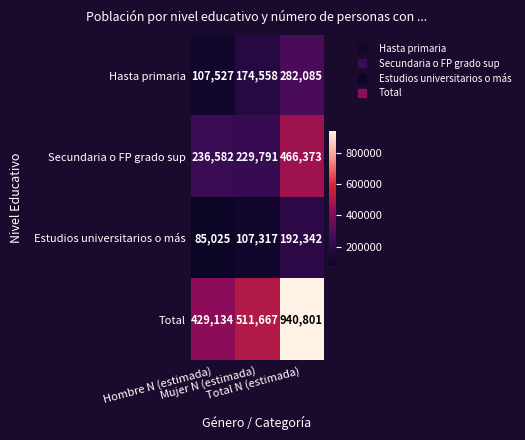

At Total N (estimada), list the series in order from largest to smallest.

Total, Secundaria o FP grado sup, Hasta primaria, Estudios universitarios o más